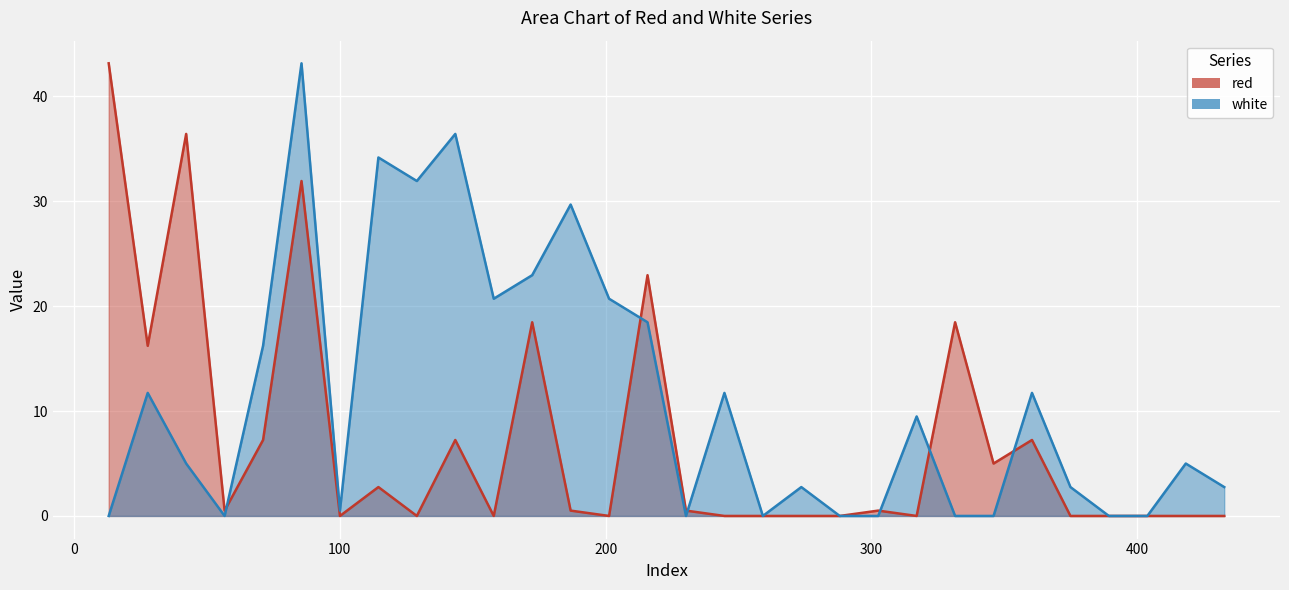

True or false: white has more than 2 points higher than both neighbors.

True